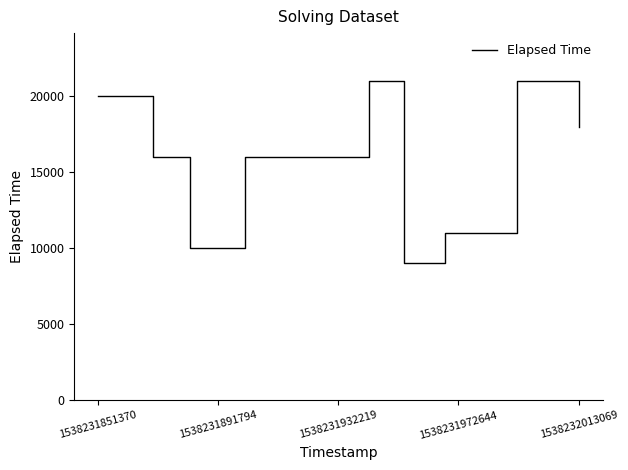

How many lines are shown in the chart?

1